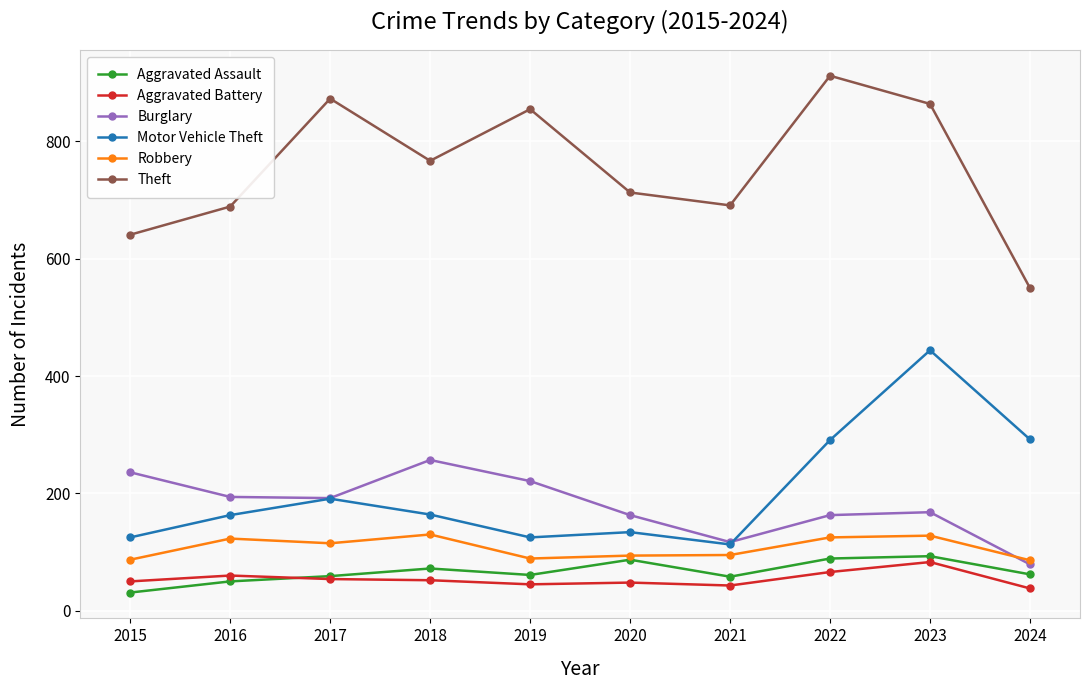

What is the greatest value displayed?

912